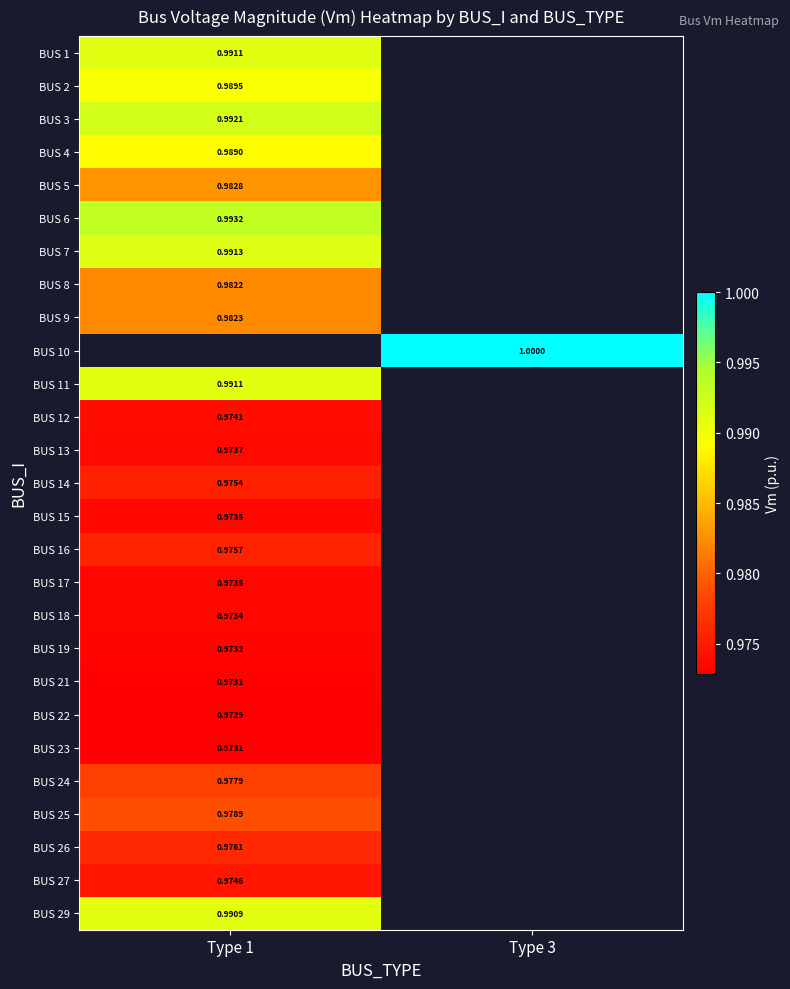

Rank the categories by BUS 18 value from highest to lowest.

Type 1, Type 3